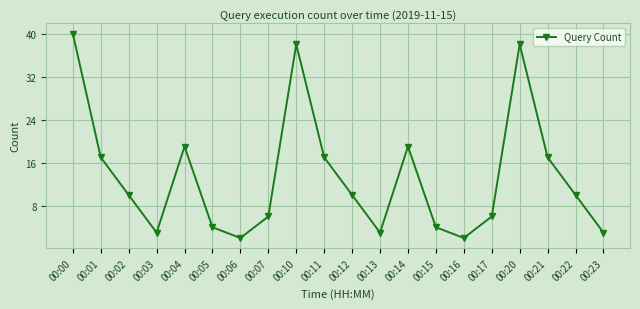

What is the maximum value shown in the chart?

40